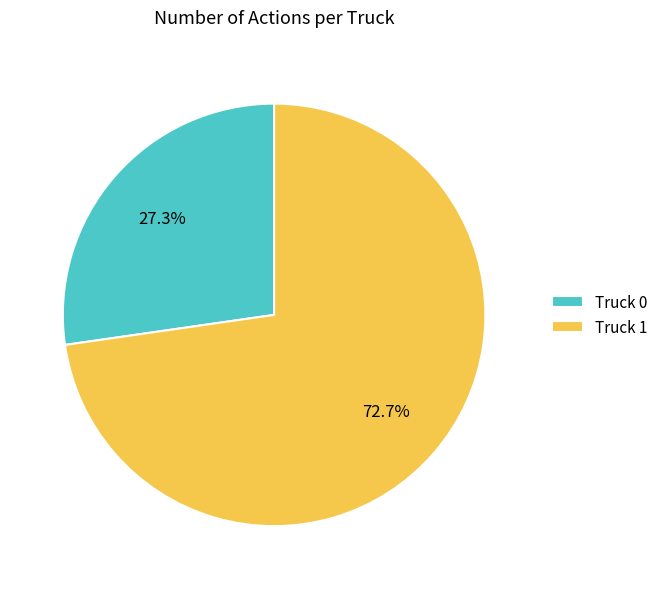

What is the smallest slice in the pie chart?

Truck 0